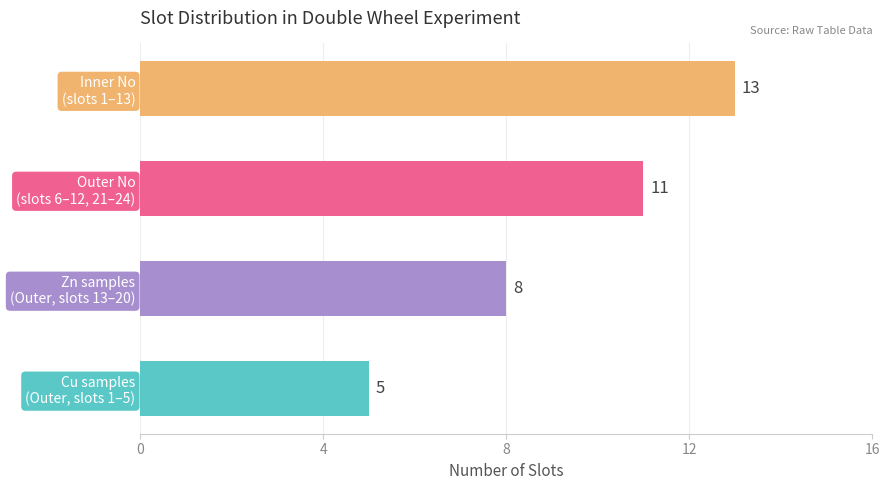

Which label corresponds to the largest value in the chart?

Inner No
(slots 1–13)